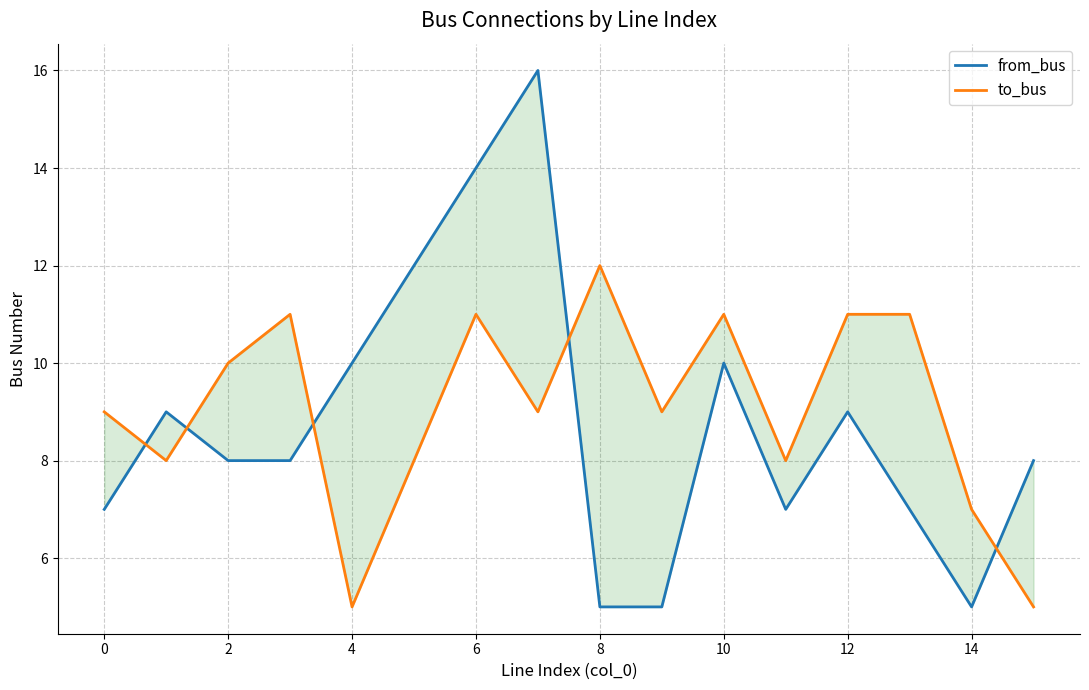

What is the difference between the maximum and second lowest values in the to_bus series?

7